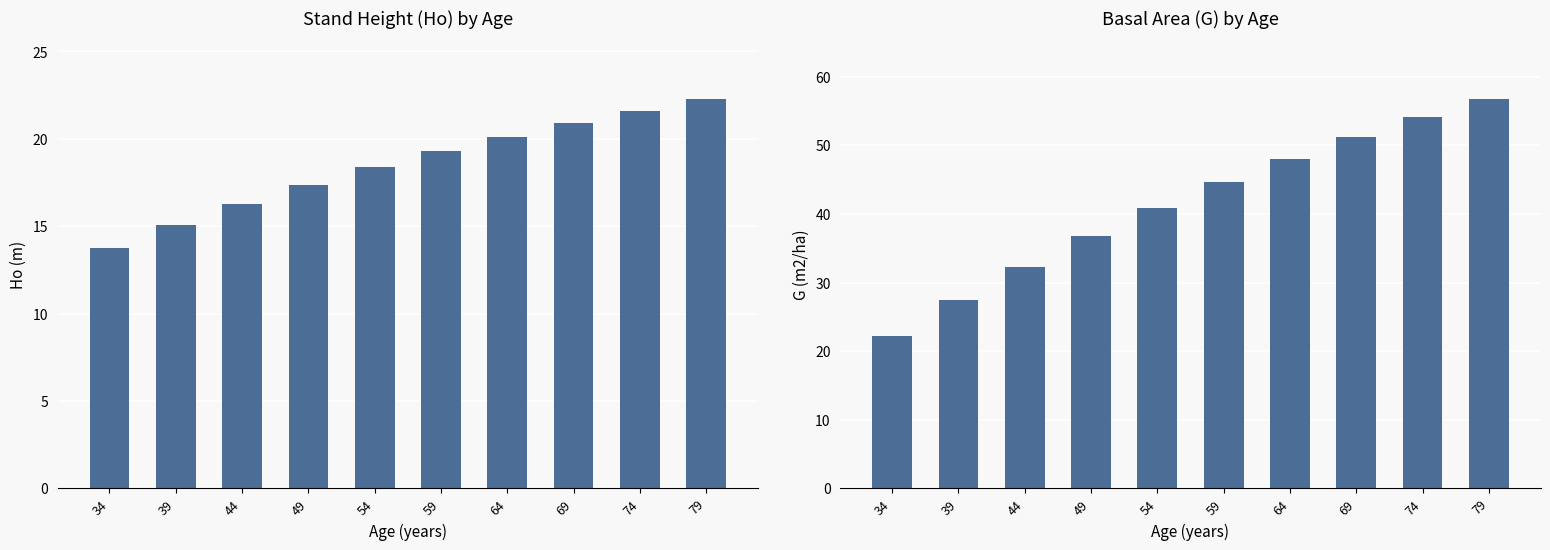

Between 34 and 39, which series saw the biggest shift?

G (m2/ha)